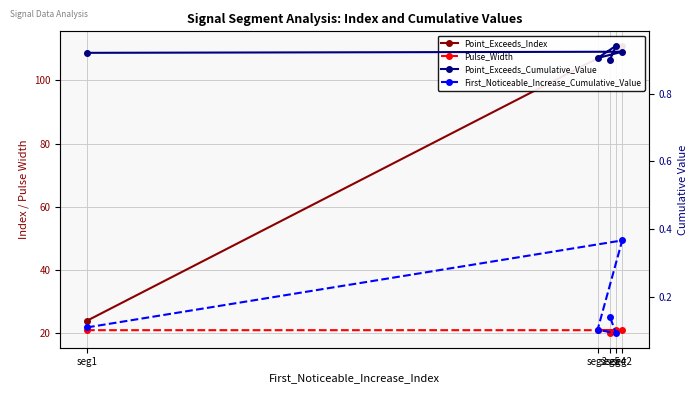

True or false: Pulse_Width and Point_Exceeds_Index intersect in this chart.

False